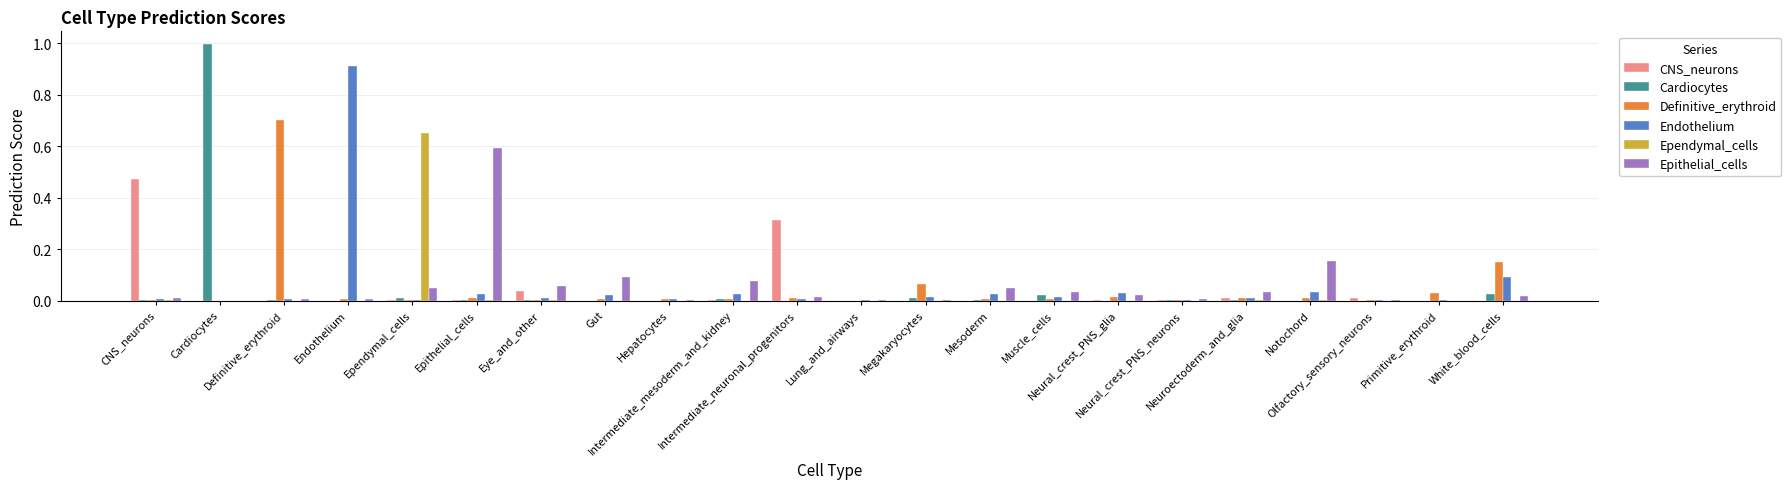

Count the number of data series in this chart.

6